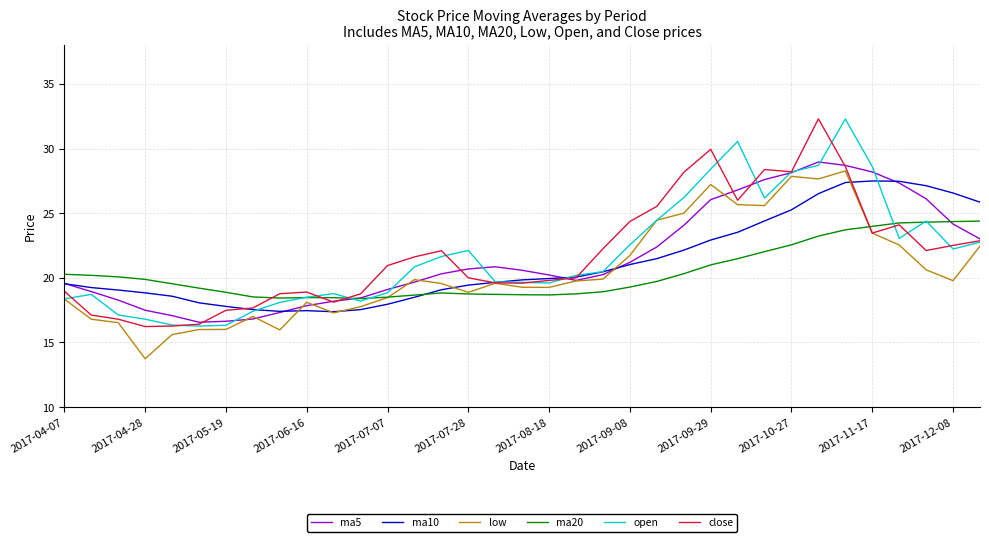

What is the smallest value displayed?

13.7